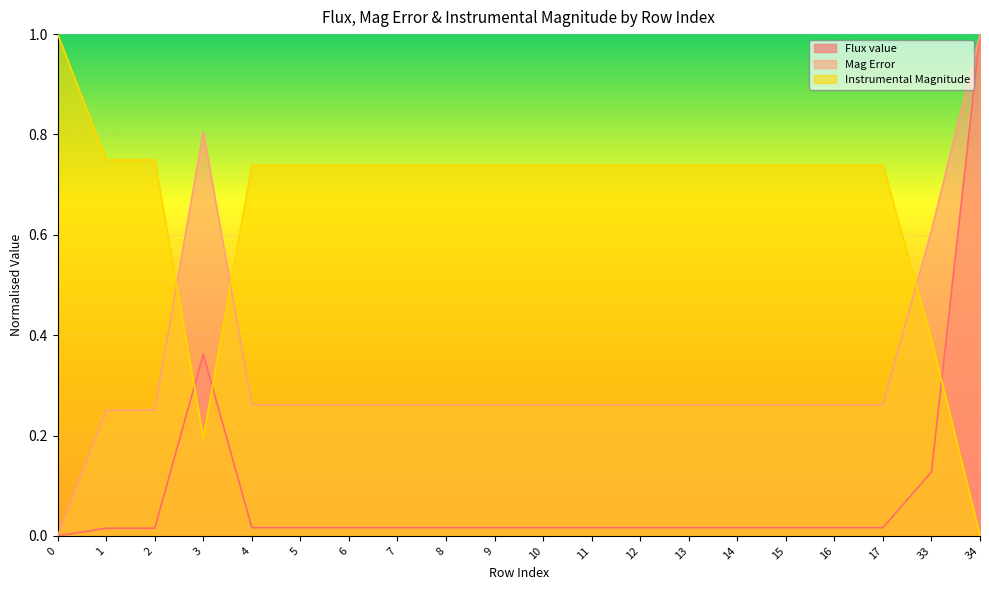

How many positive values does the Mag Error series have?

19